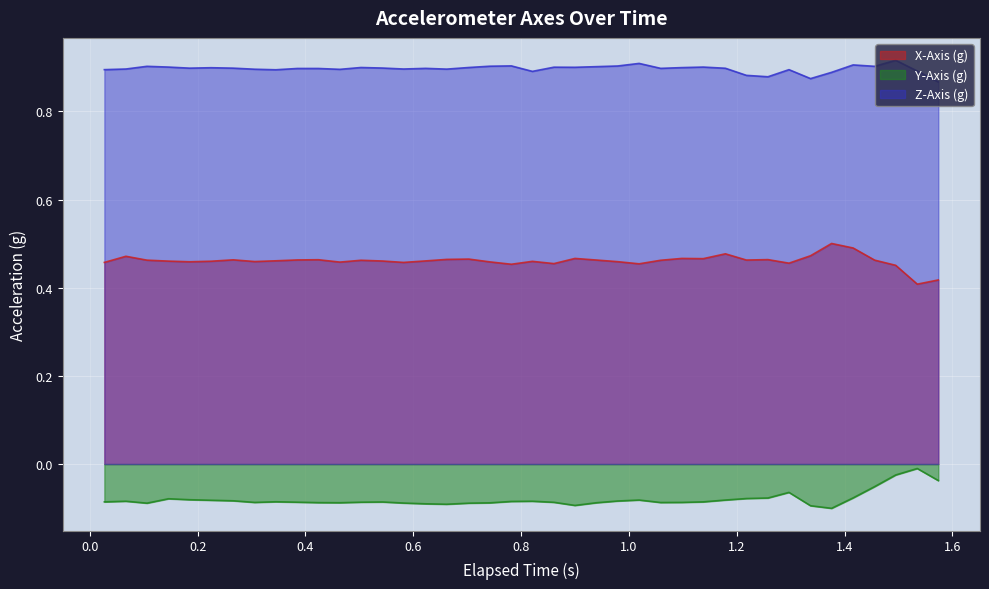

What is the difference between the maximum and minimum values in the X-Axis (g) series?

0.1